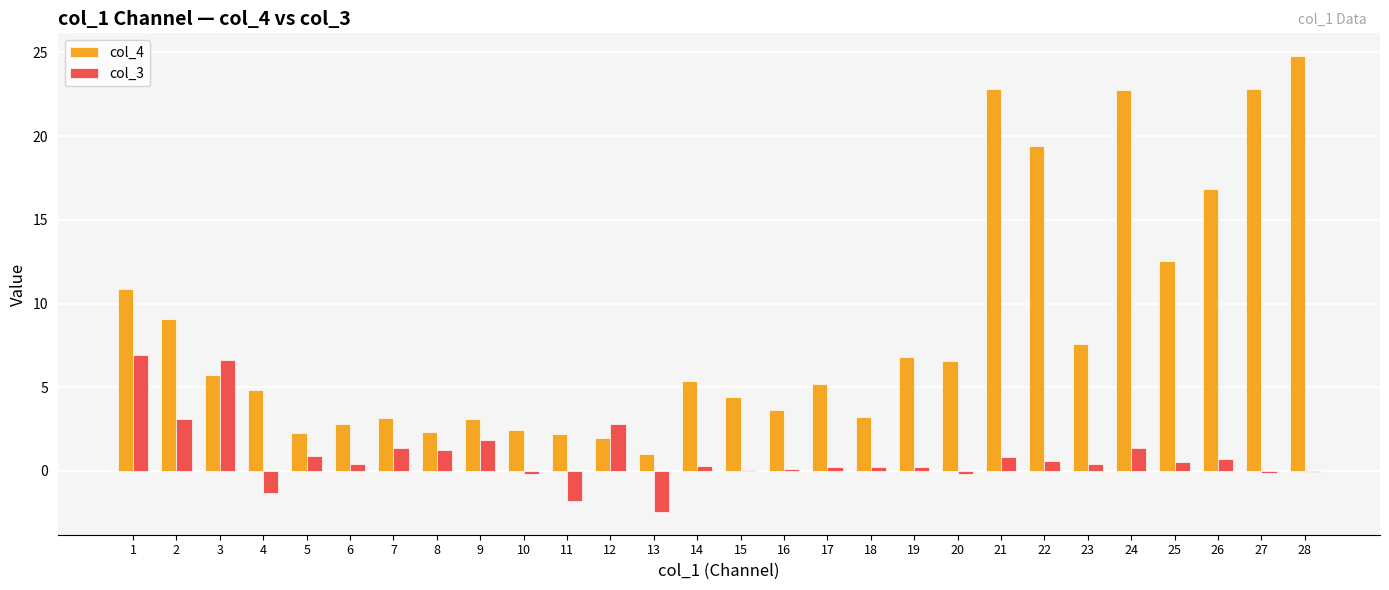

Which series changed the most between 26 and 27?

col_4